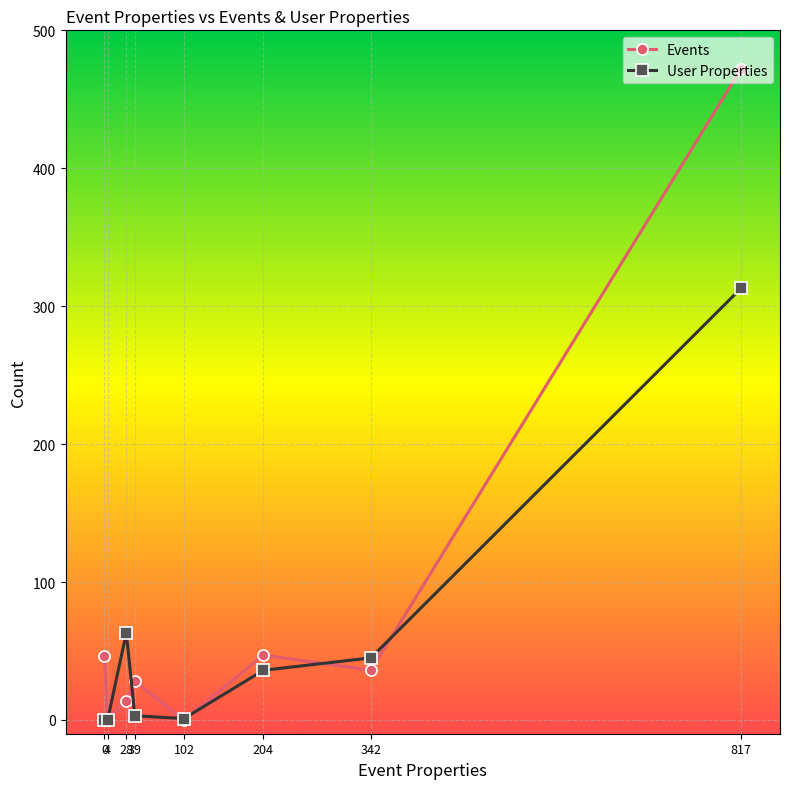

Rank the series by their average value, from lowest to highest.

User Properties, Events